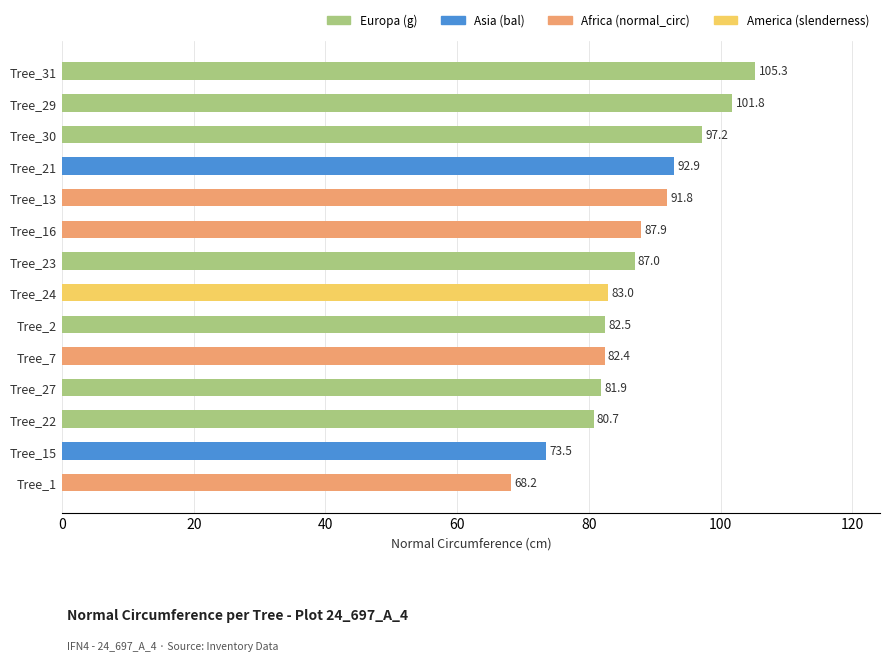

True or false: the data shows 46.3 at Tree_13.

False